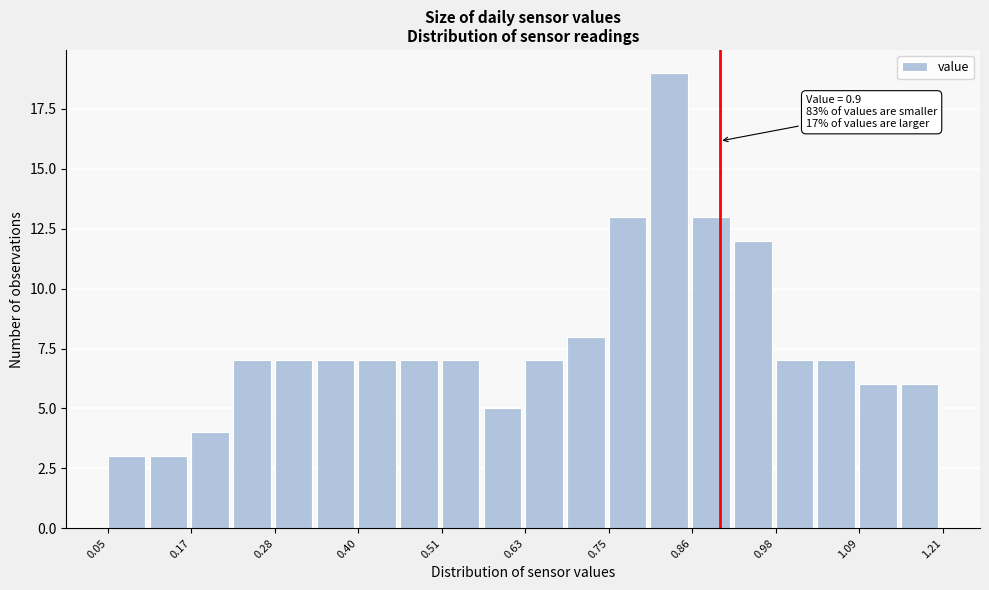

Around what value on the x-axis is the tallest bar? Give the approximate position of its centre, as read against the axis.

0.84